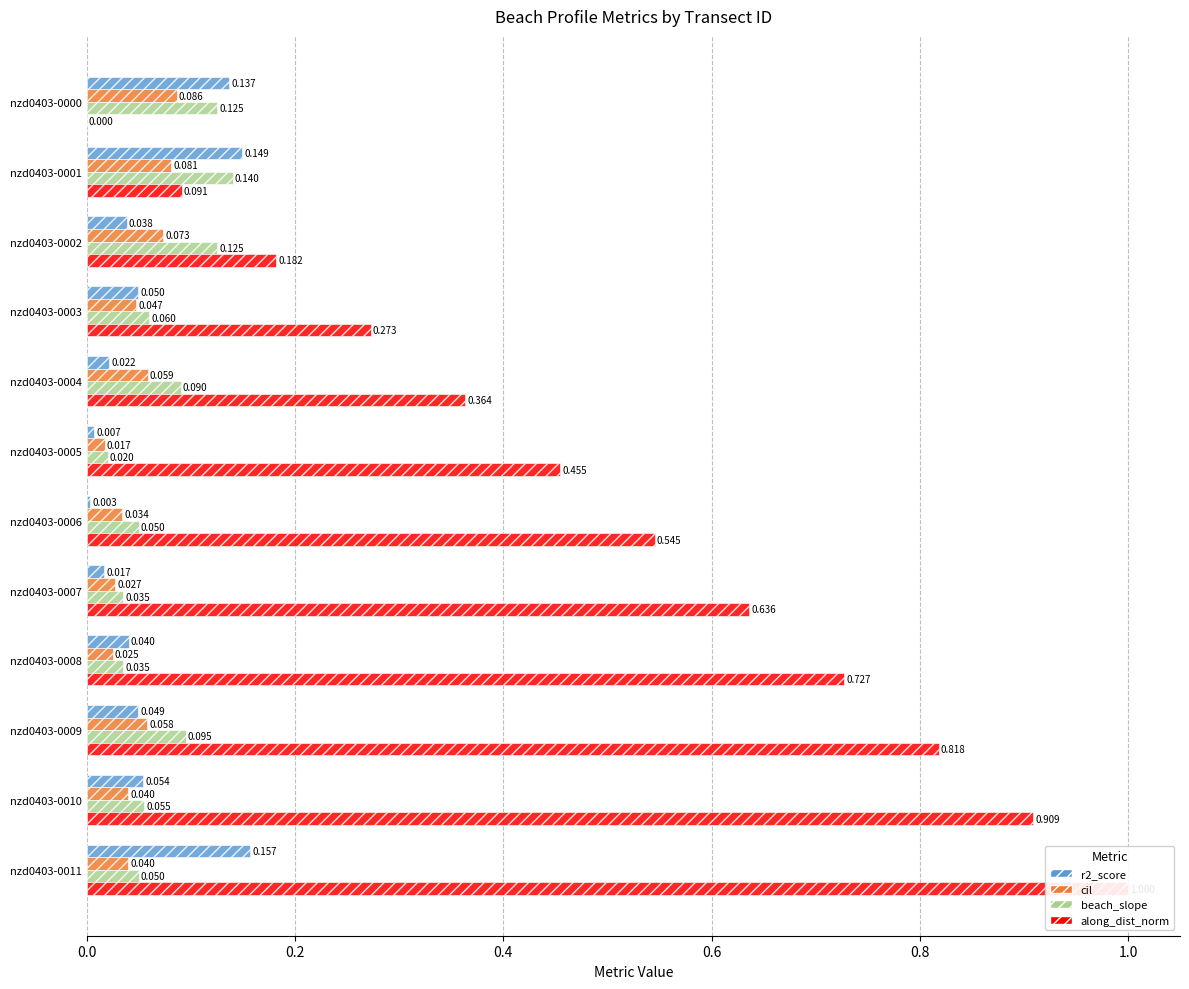

What is the label of the 11th bar from the left?

10